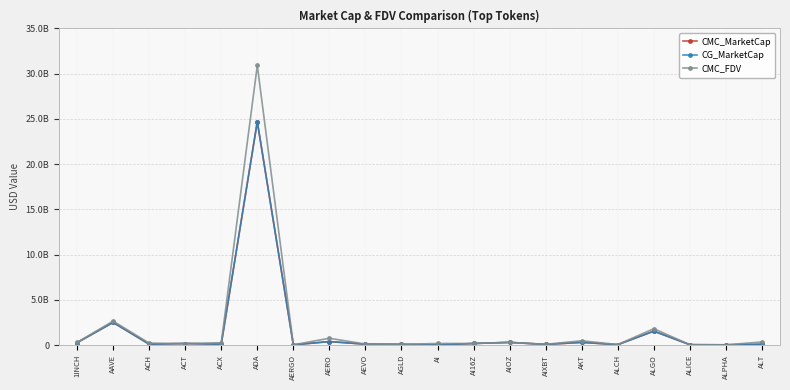

True or false: CMC_FDV has more than 2 interior local peaks.

True